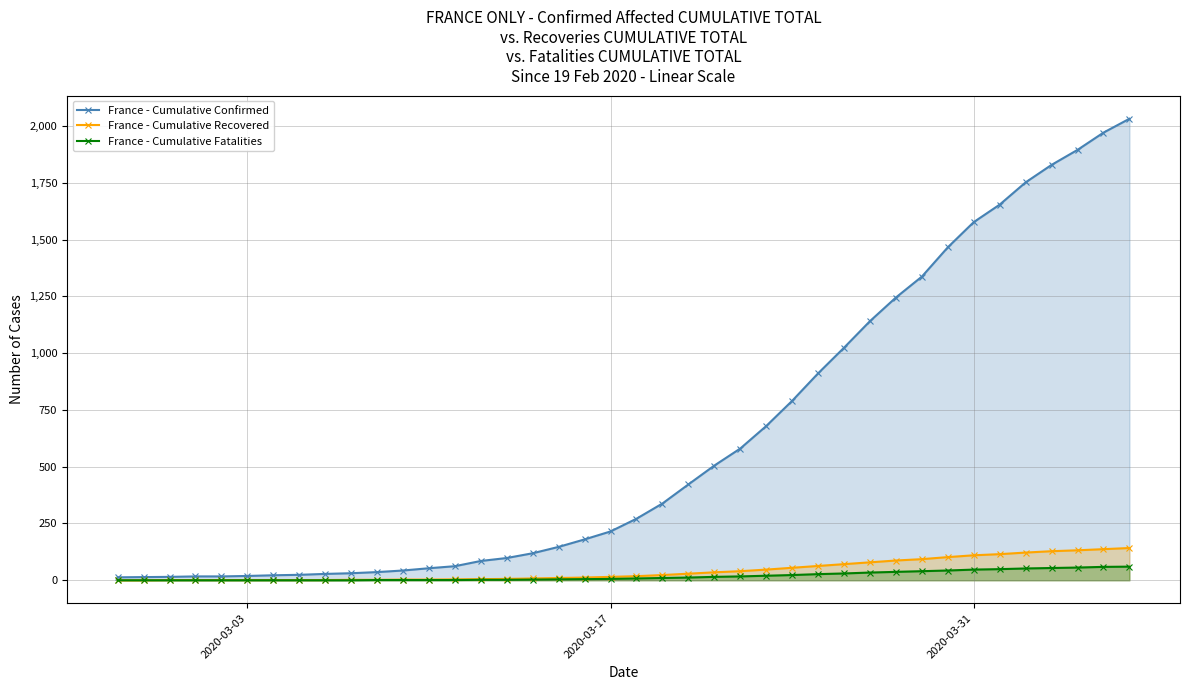

True or false: France - Cumulative Confirmed and France - Cumulative Recovered cross at least once.

False